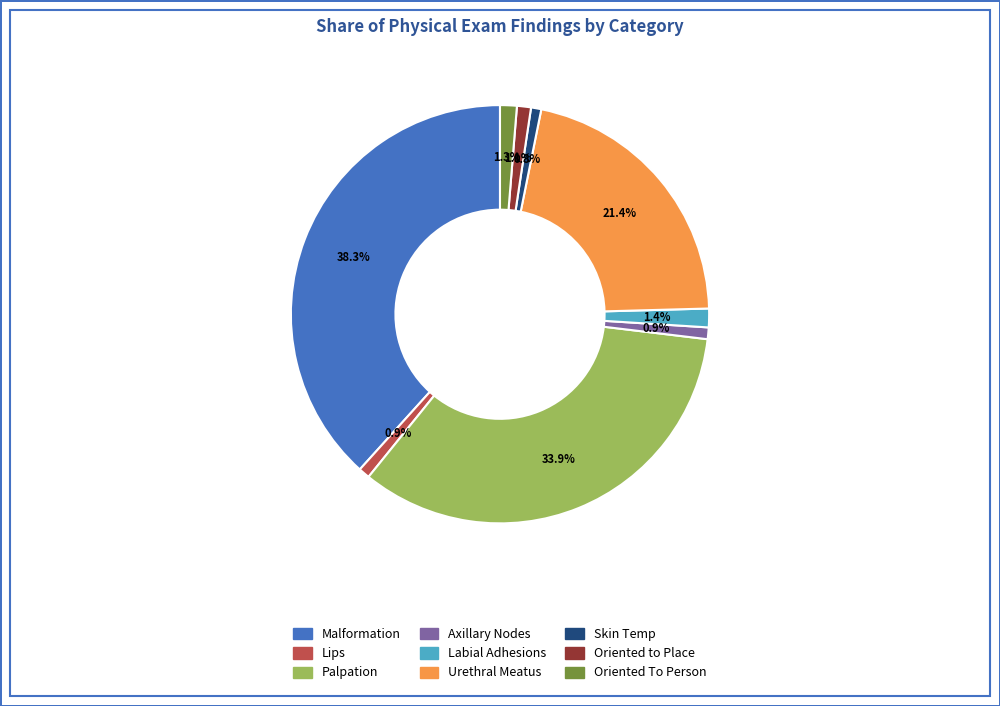

Combined, do Oriented to Place and Axillary Nodes account for over 50%?

No